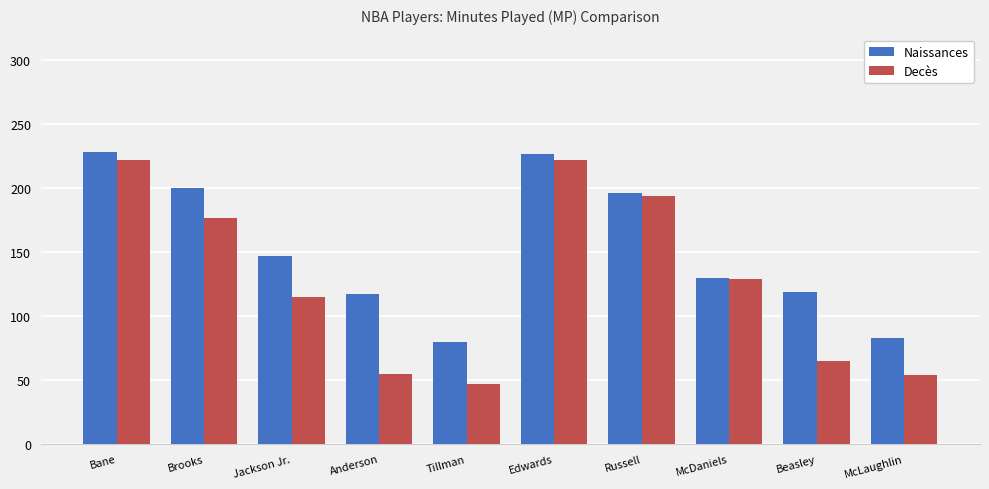

What position from the right is Edwards?

5